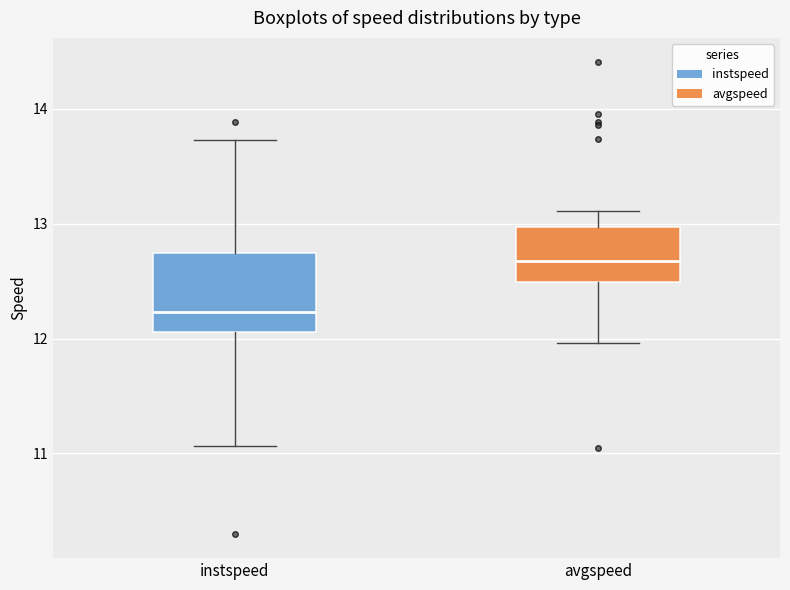

Which box has the lowest median line?

instspeed